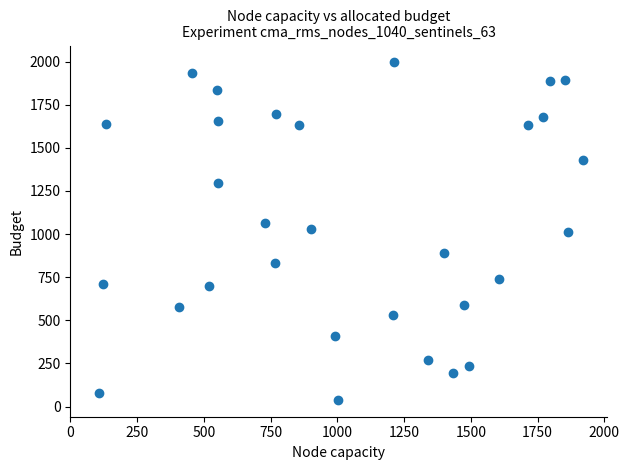

What is the range of X values (max minus min)?

1815